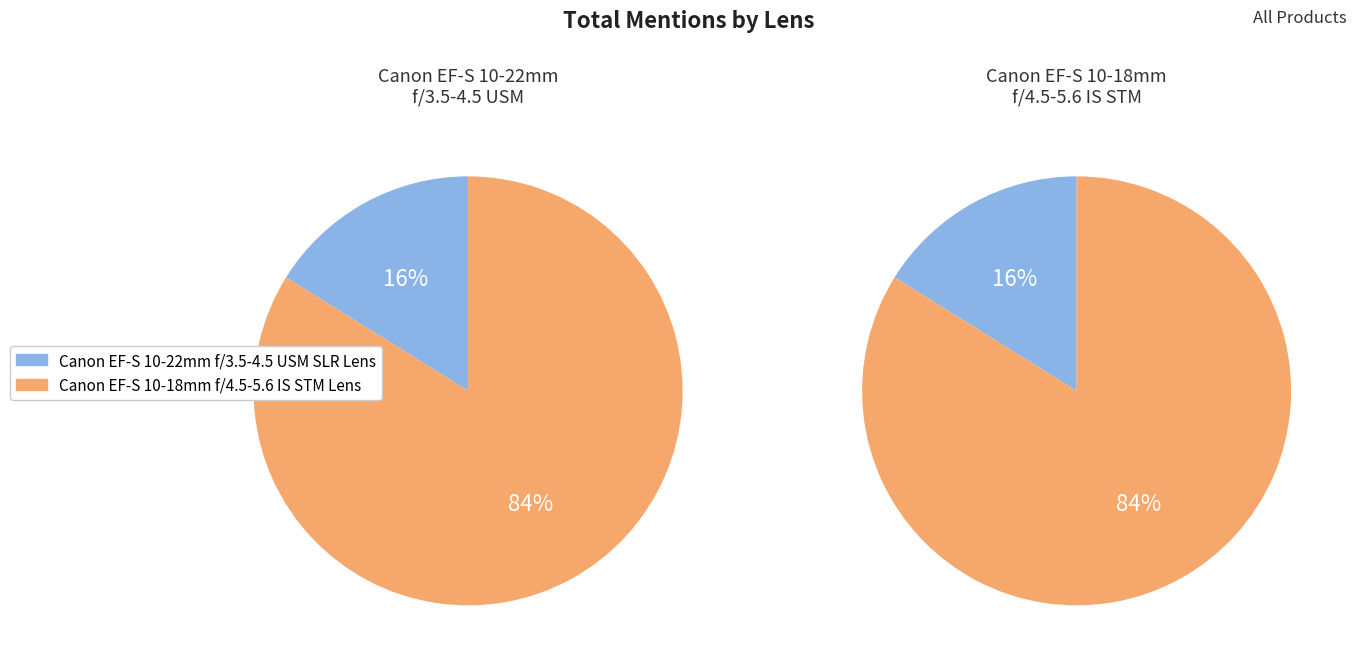

Does any single category account for the majority?

Yes